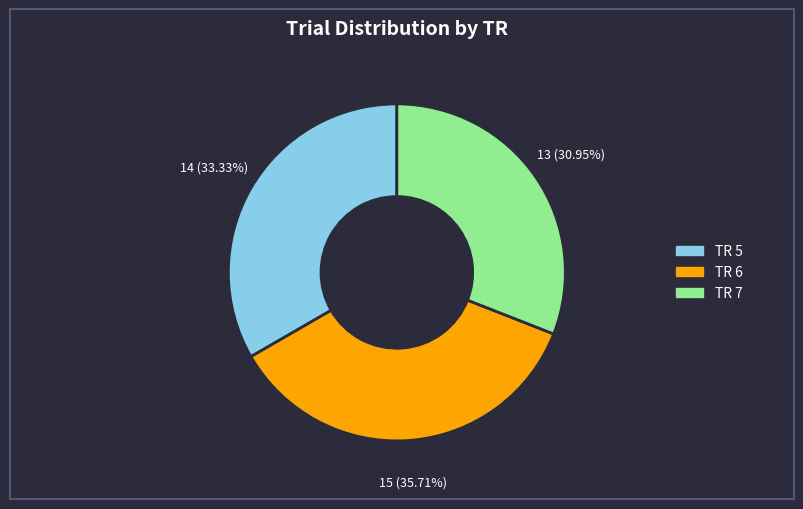

To the nearest percent, what is the combined percentage of TR 6 and TR 7?

67%